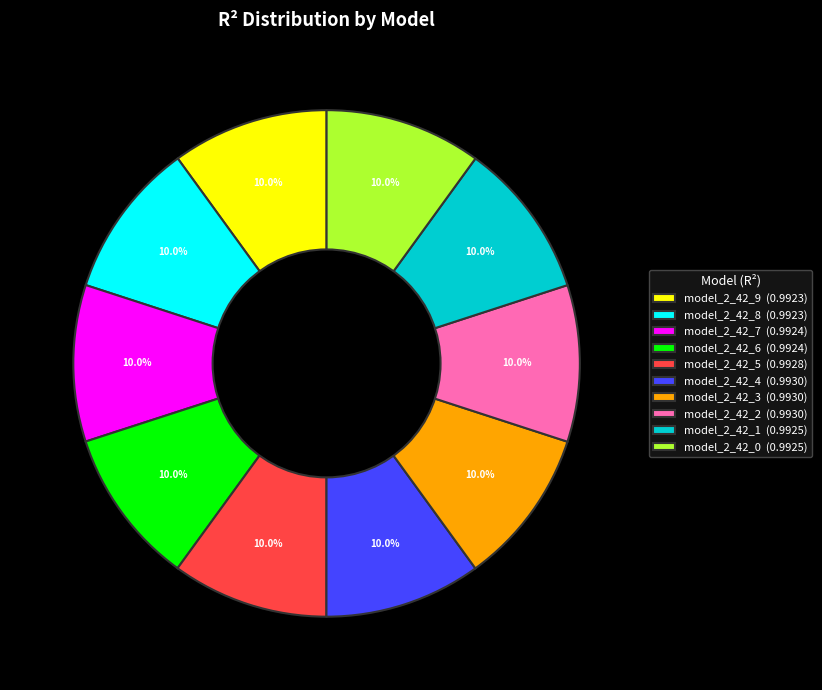

What percentage is NOT represented by model_2_42_7?

90.0%